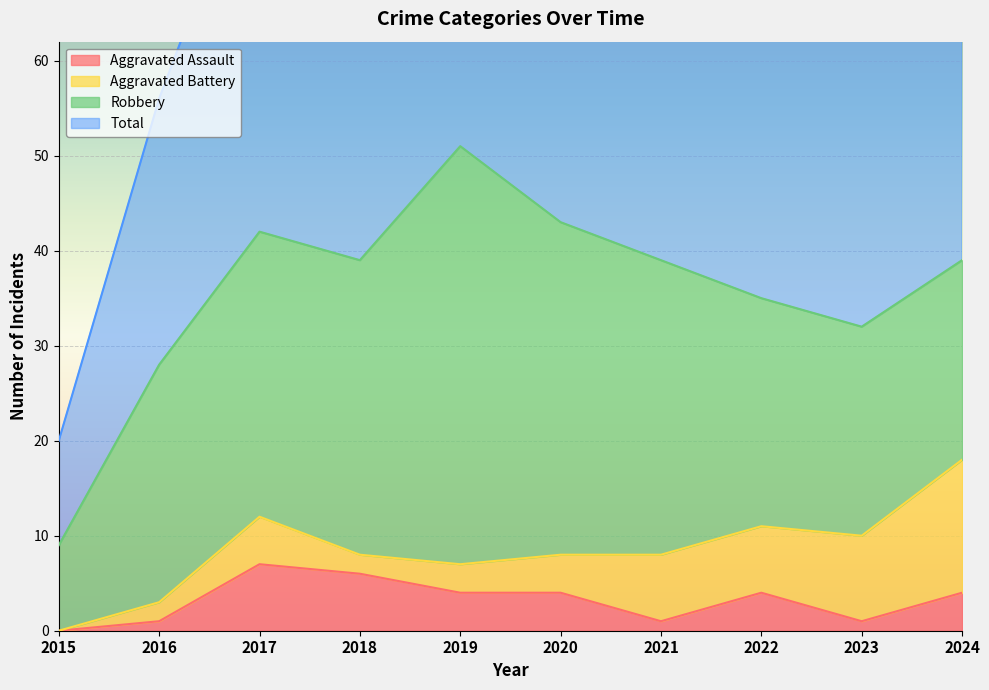

True or false: Total and Aggravated Assault intersect in this chart.

False